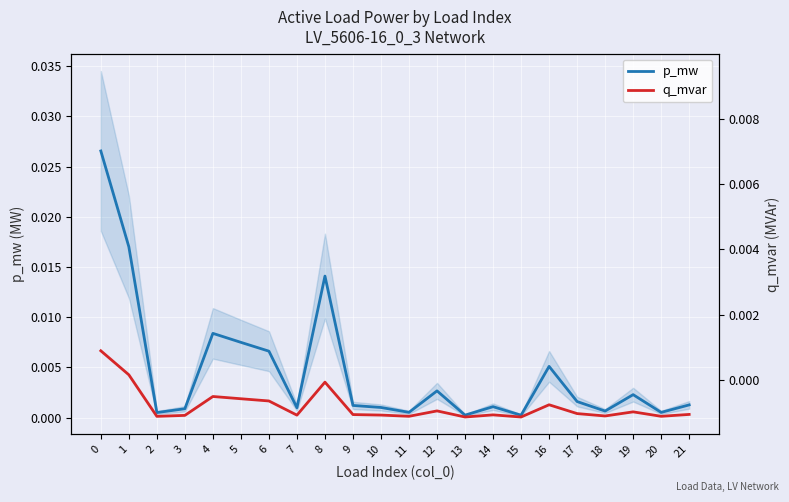

In q_mvar, how many points are higher than both neighbors (excluding endpoints)?

6